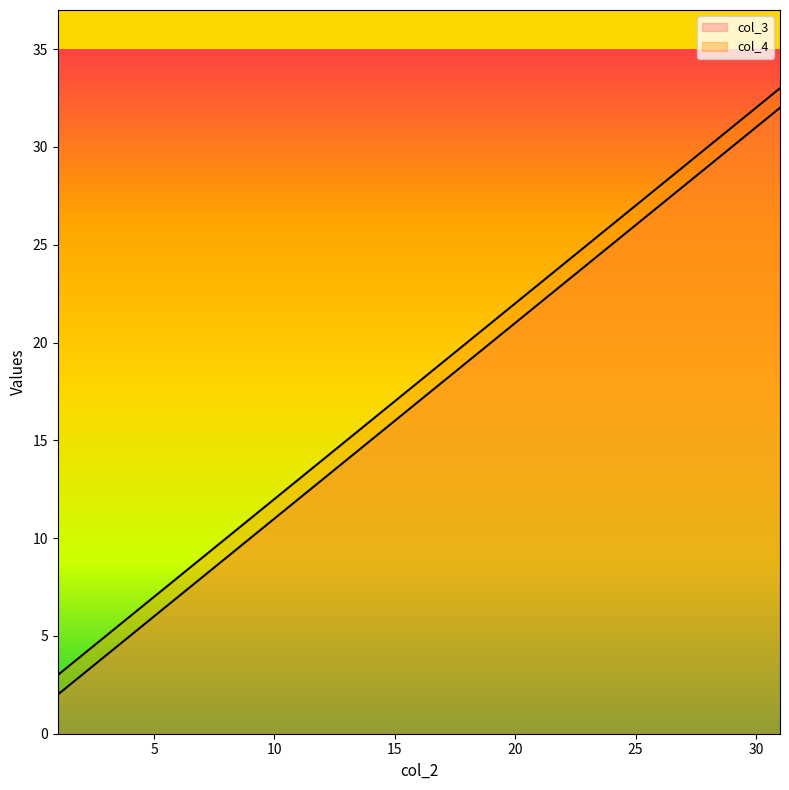

Between 4 and 31, which series saw the biggest shift?

col_3